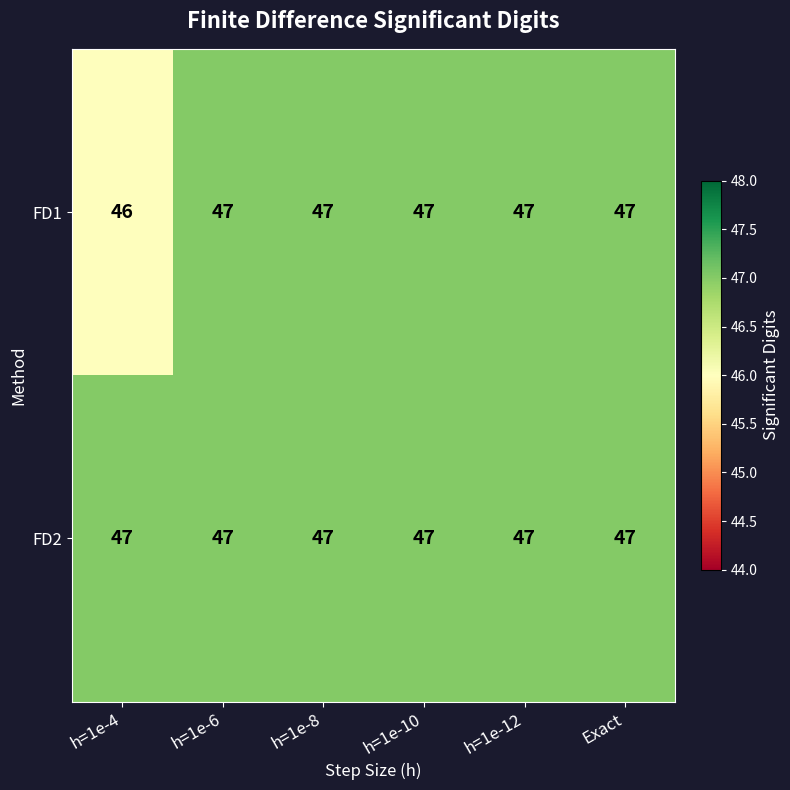

Which series has the largest total across all categories?

FD2